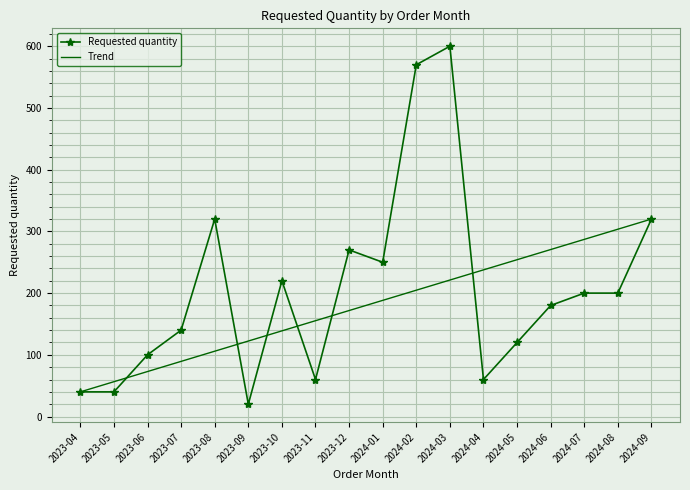

Which category has the lowest value in the Requested quantity series?

2023-09